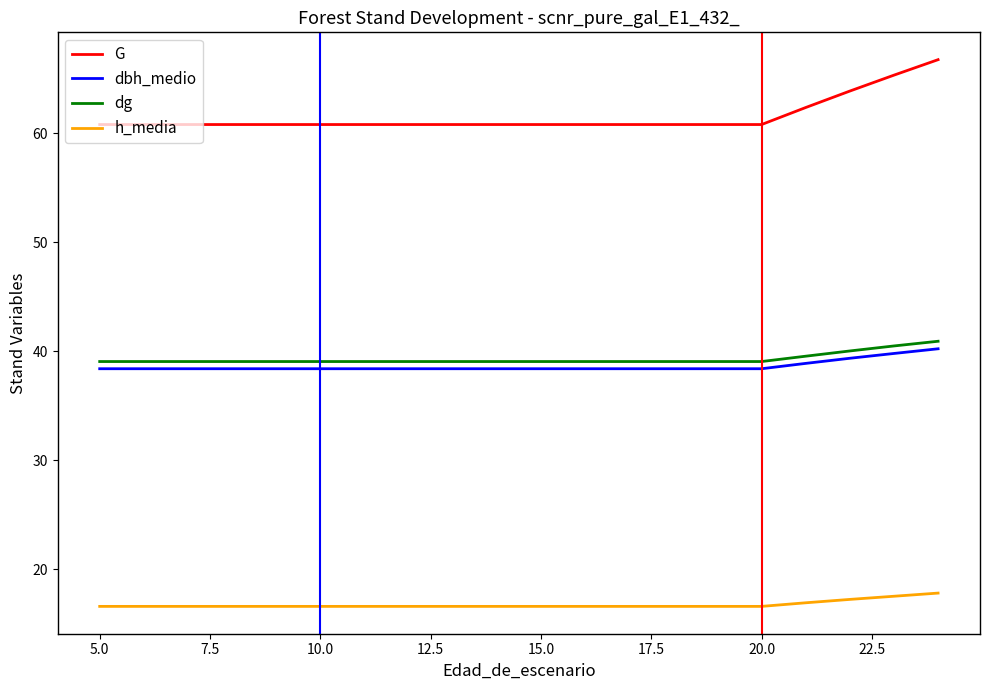

True or false: h_media and G cross at least once.

False